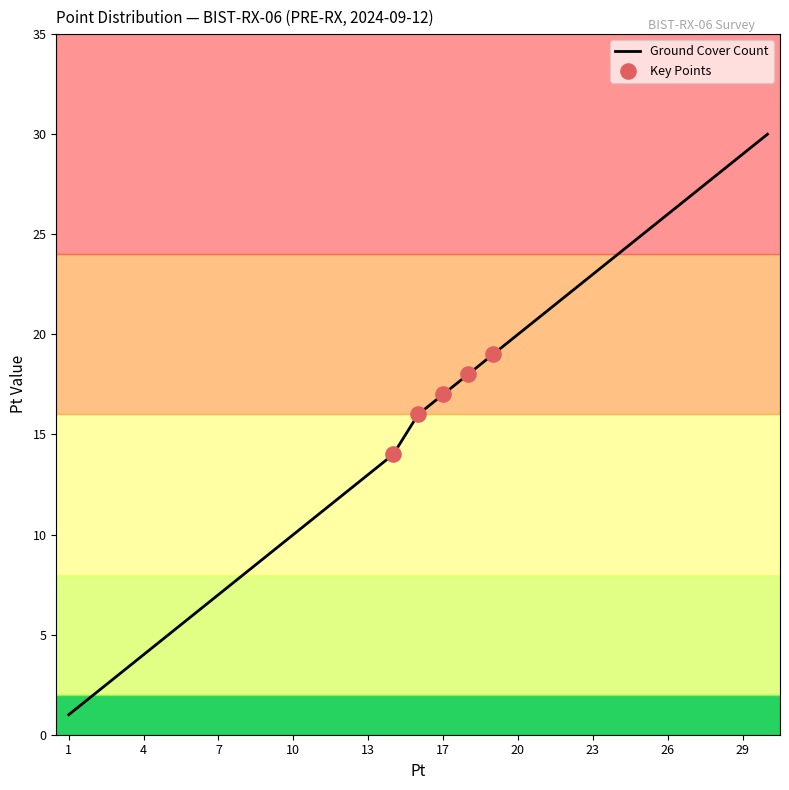

What is the maximum value shown in the chart?

30